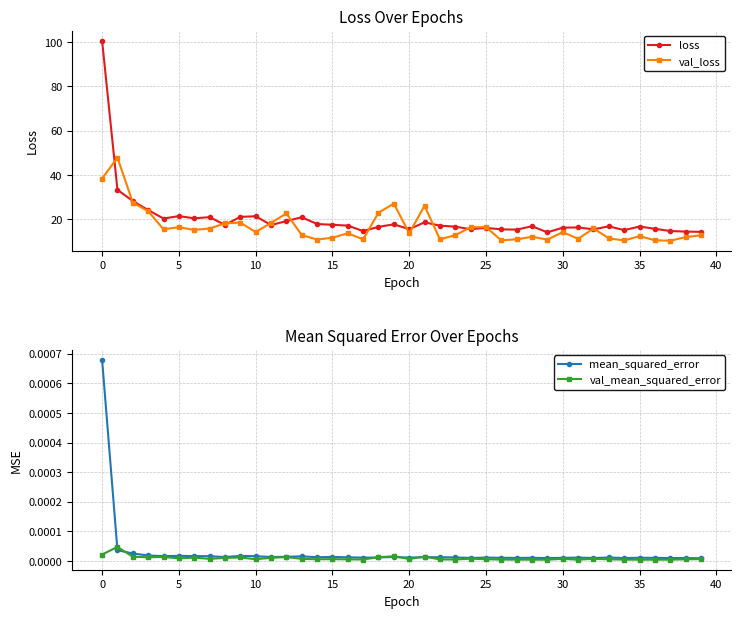

What is the maximum value for val_loss?

47.9